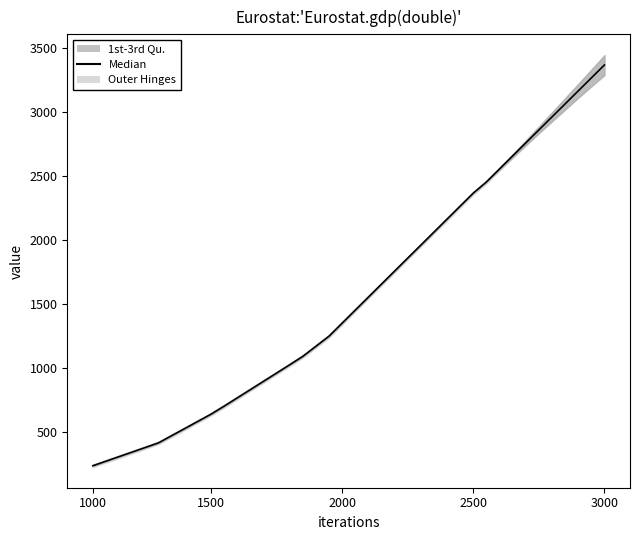

How many categories are shown in the chart?

40